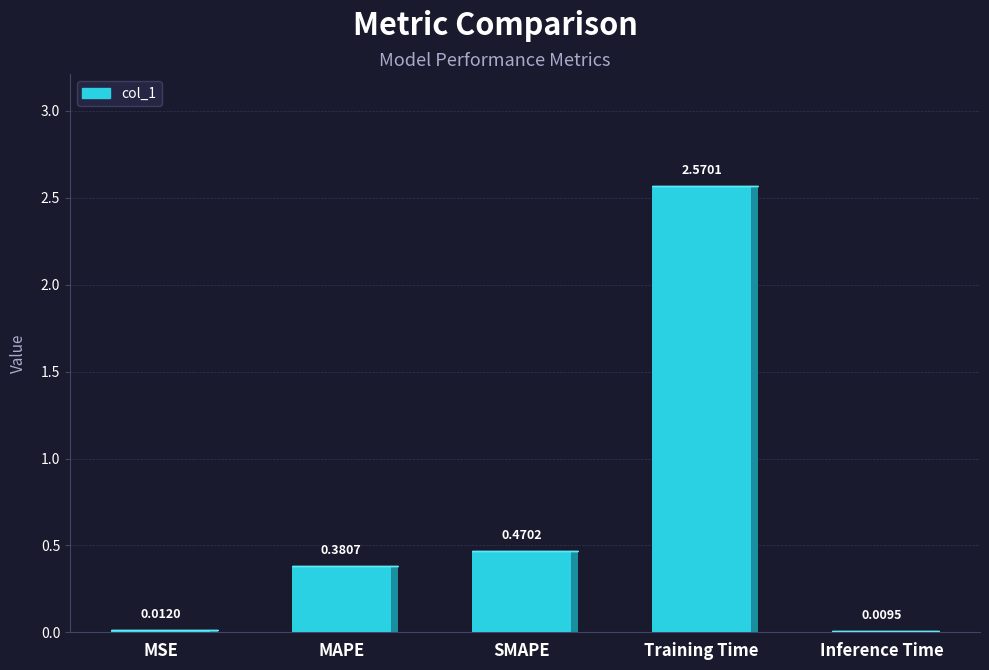

What is the maximum value shown in the chart?

2.6